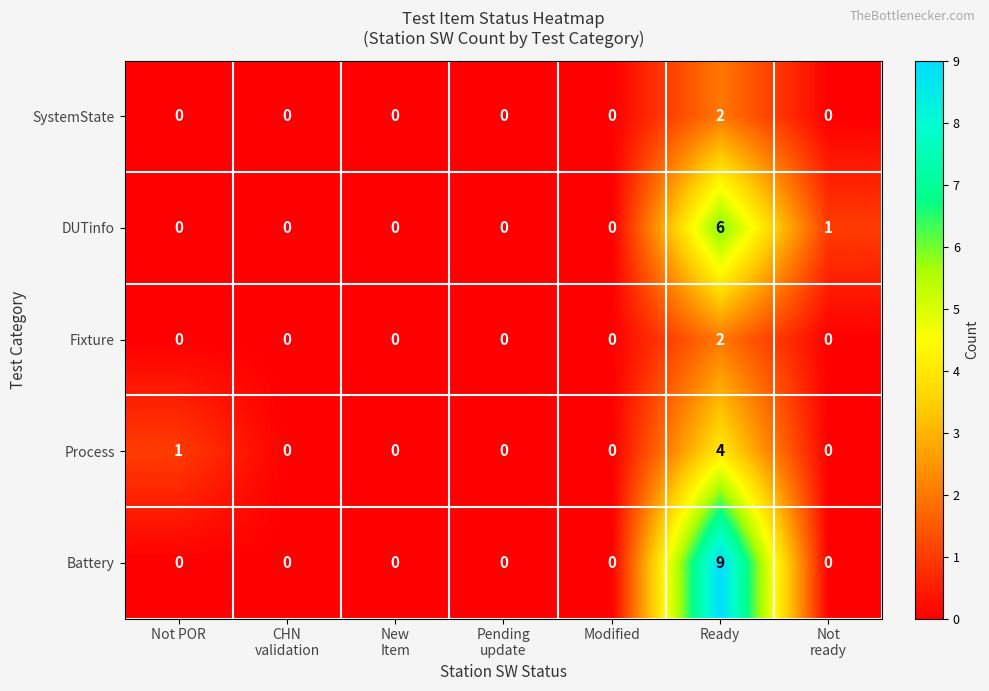

Which series has the largest total across all categories?

Battery